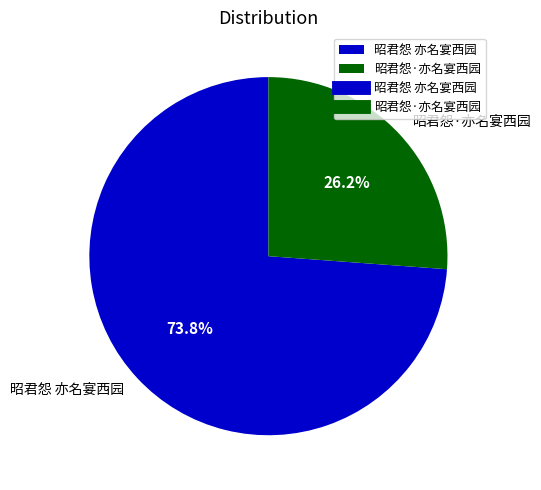

What is the smallest slice in the pie chart?

昭君怨·亦名宴西园